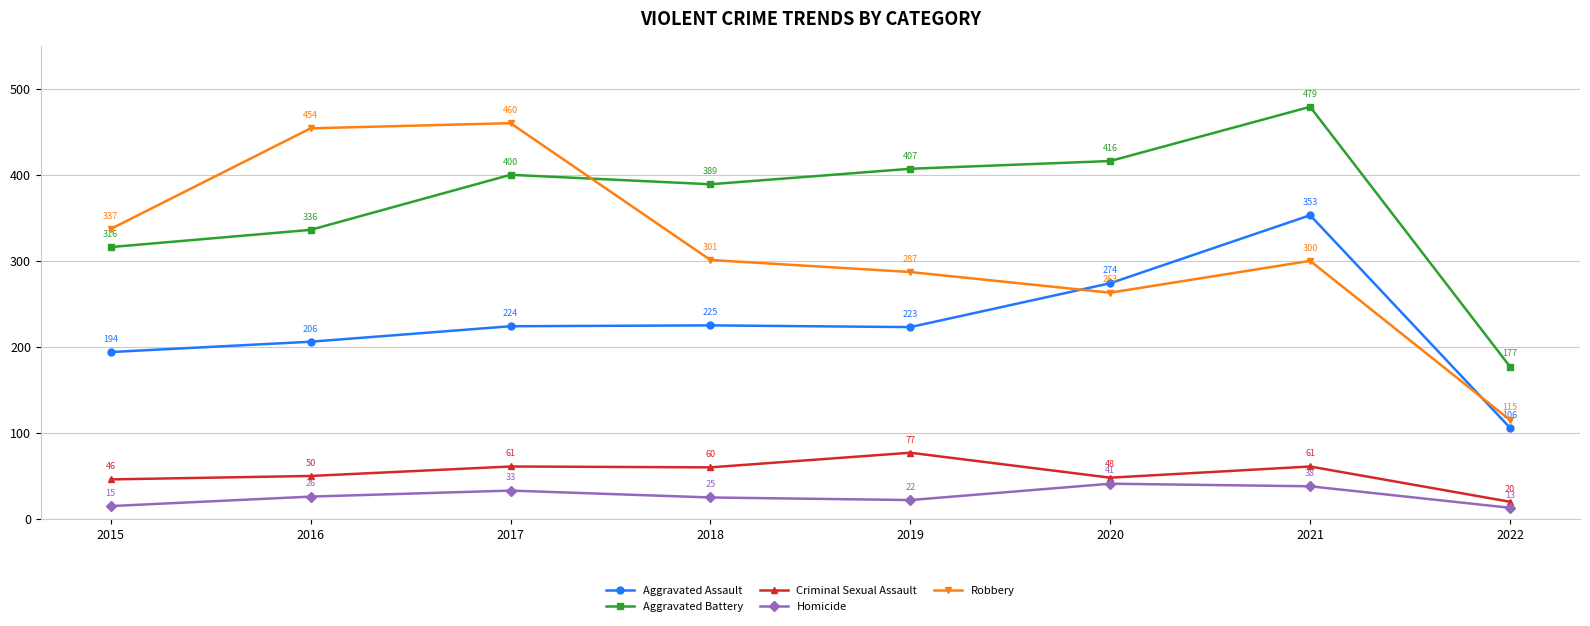

Reading left to right, what are all the values shown in this chart?

Aggravated Assault: 194	206	224	225	223	274	353	106
Aggravated Battery: 316	336	400	389	407	416	479	177
Criminal Sexual Assault: 46	50	61	60	77	48	61	20
Homicide: 15	26	33	25	22	41	38	13
Robbery: 337	454	460	301	287	263	300	115